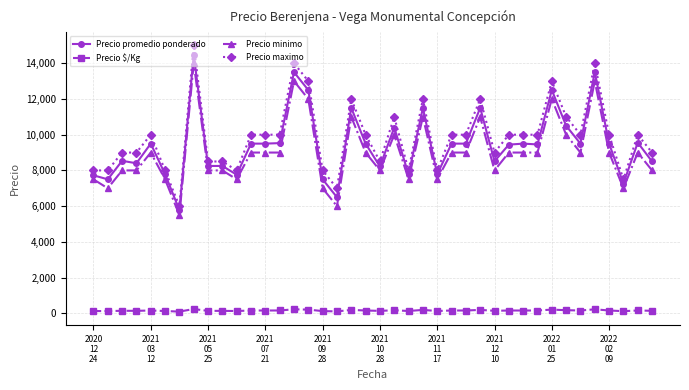

What is the average value of the Precio promedio ponderado series?

9435